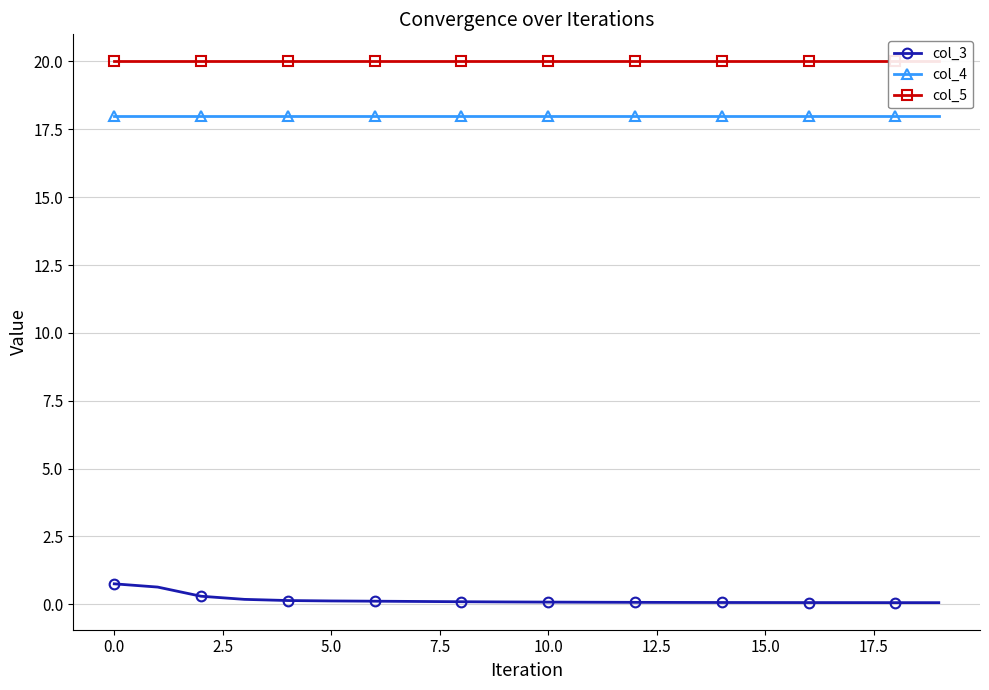

True or false: col_4 and col_3 cross at least once.

False